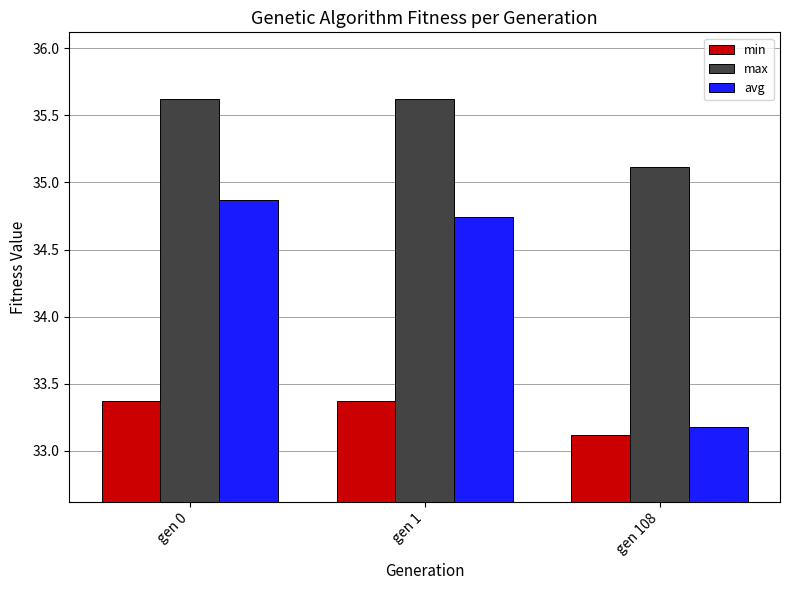

What are all the series names shown in the legend?

min, max, avg